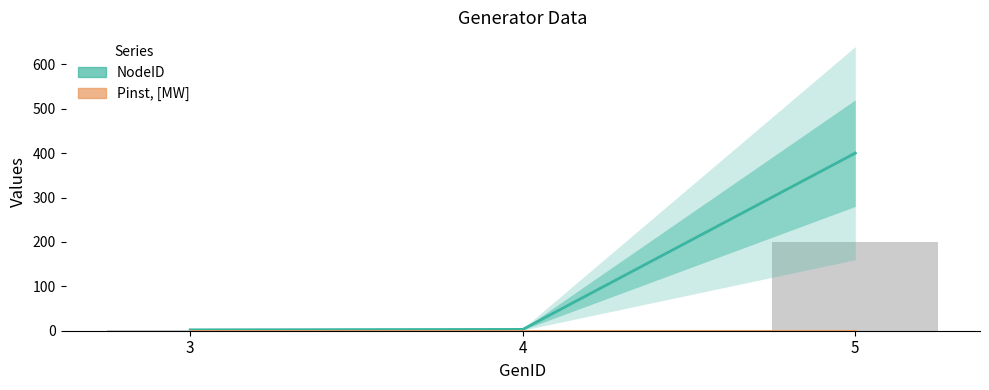

What is the average value of the NodeID series?

135